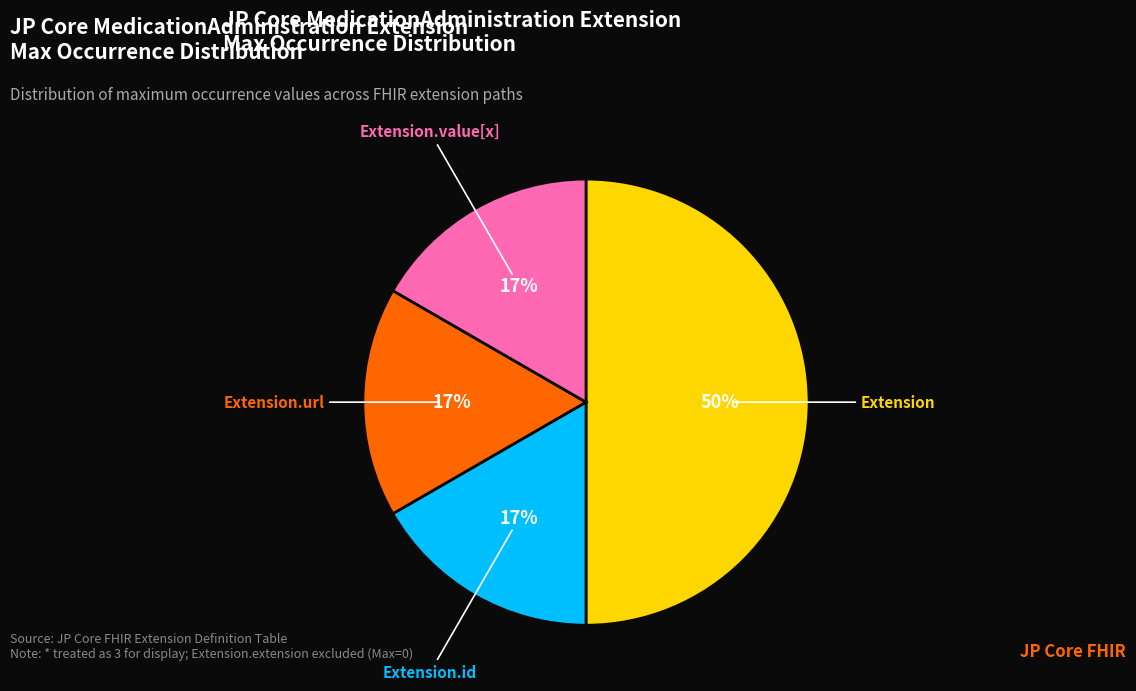

How many segments does this pie chart have?

4